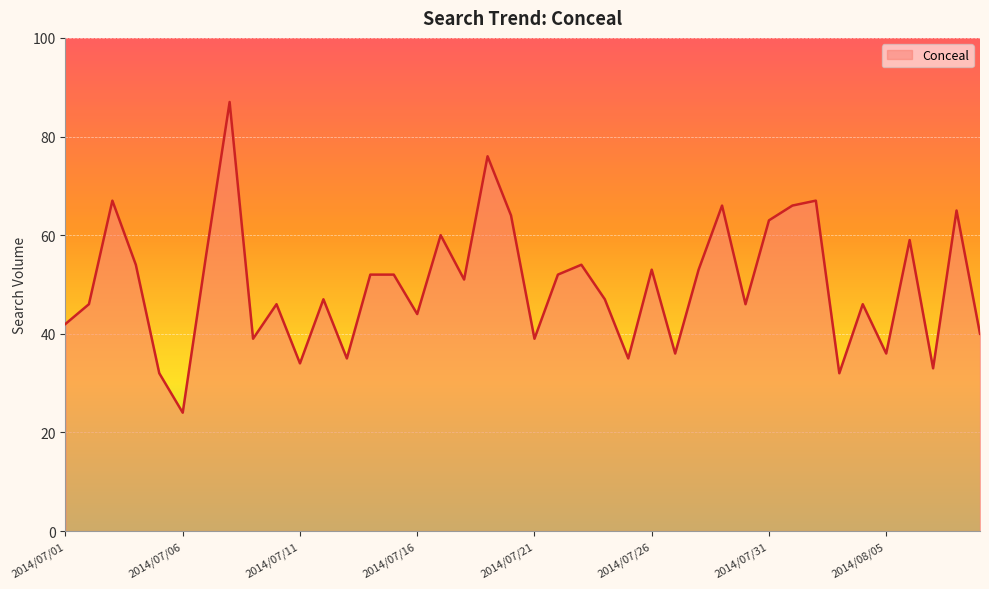

What is the difference between the maximum and minimum values?

63